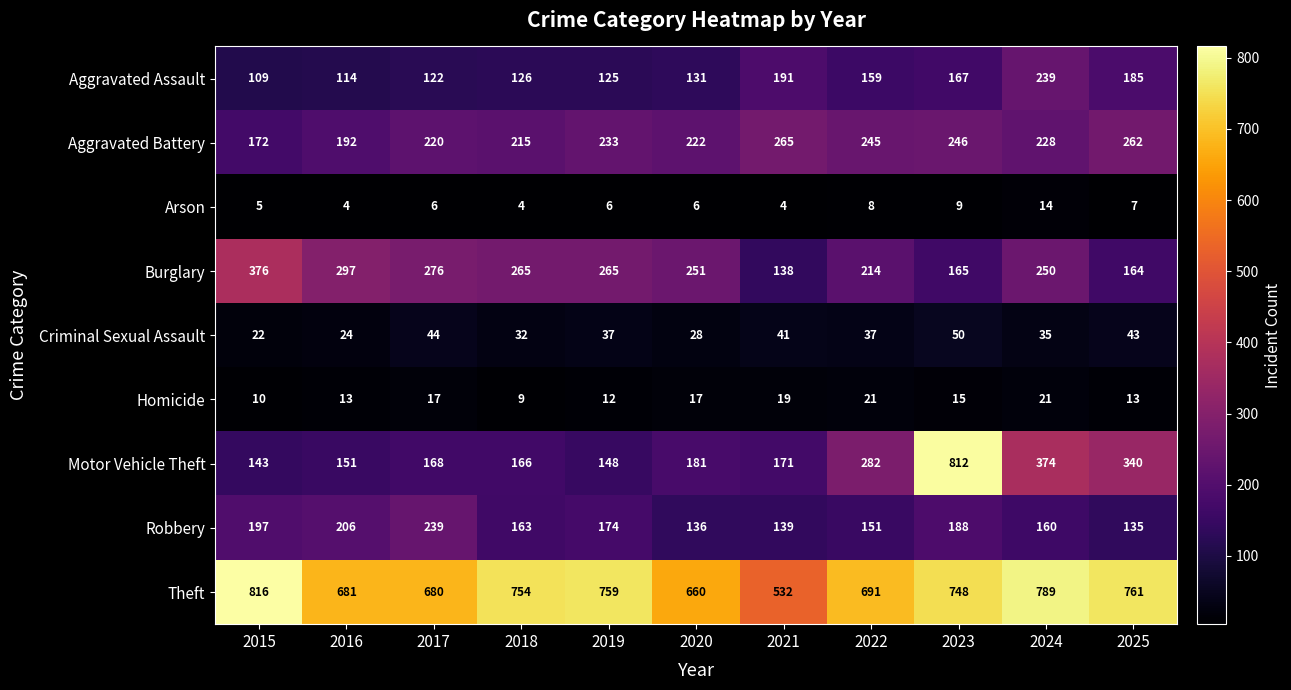

Where is Burglary nearest to the value 257?

2020